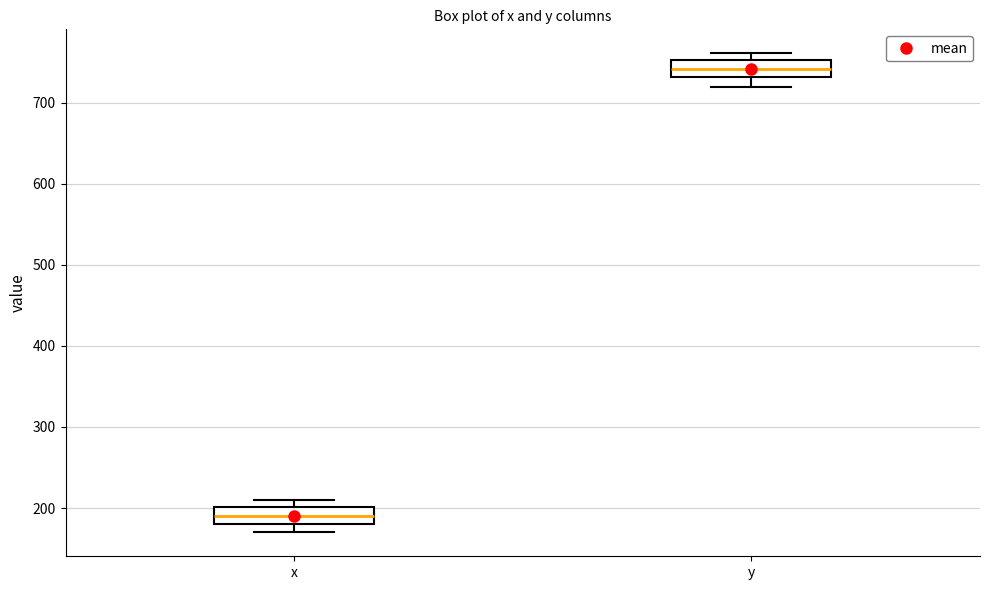

Which box's median line is the lowest?

x